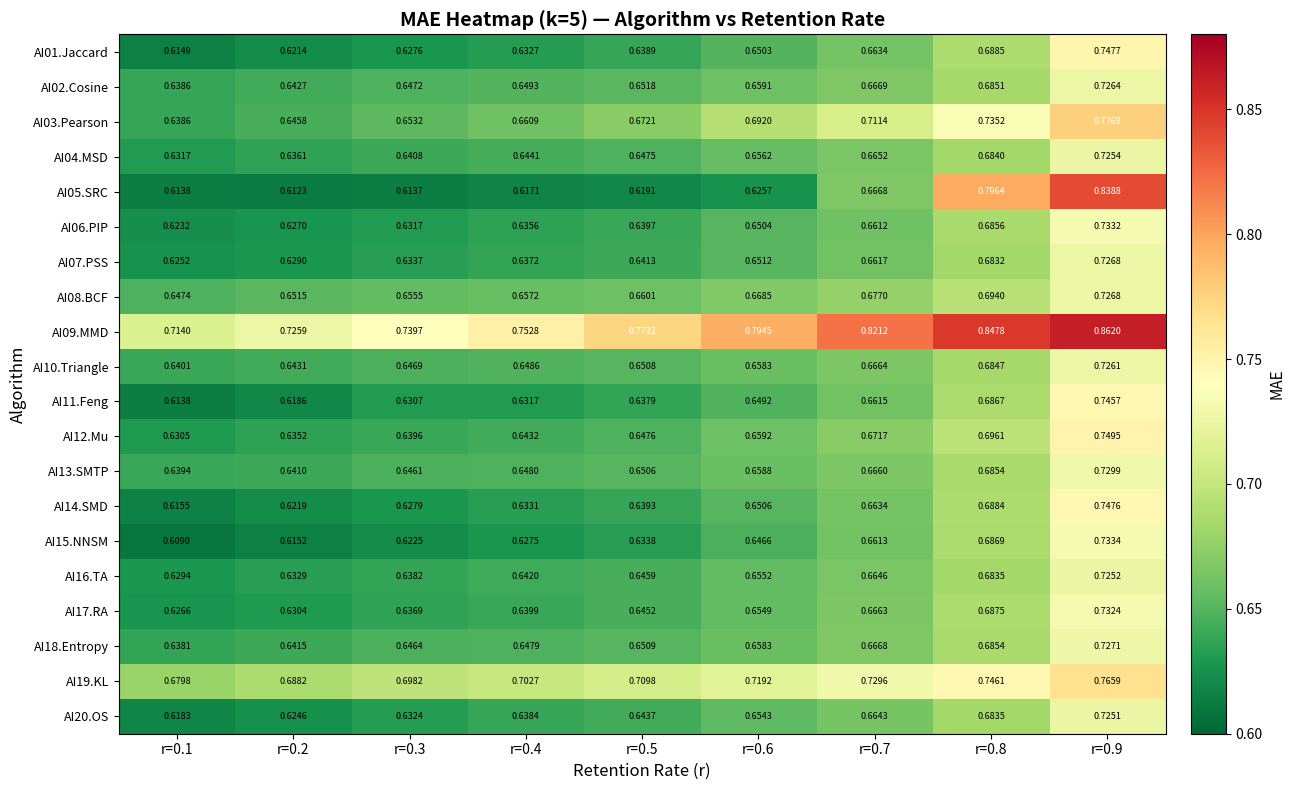

Is the value of AI17.RA at r=0.5 greater than the value of AI03.Pearson at r=0.2?

No